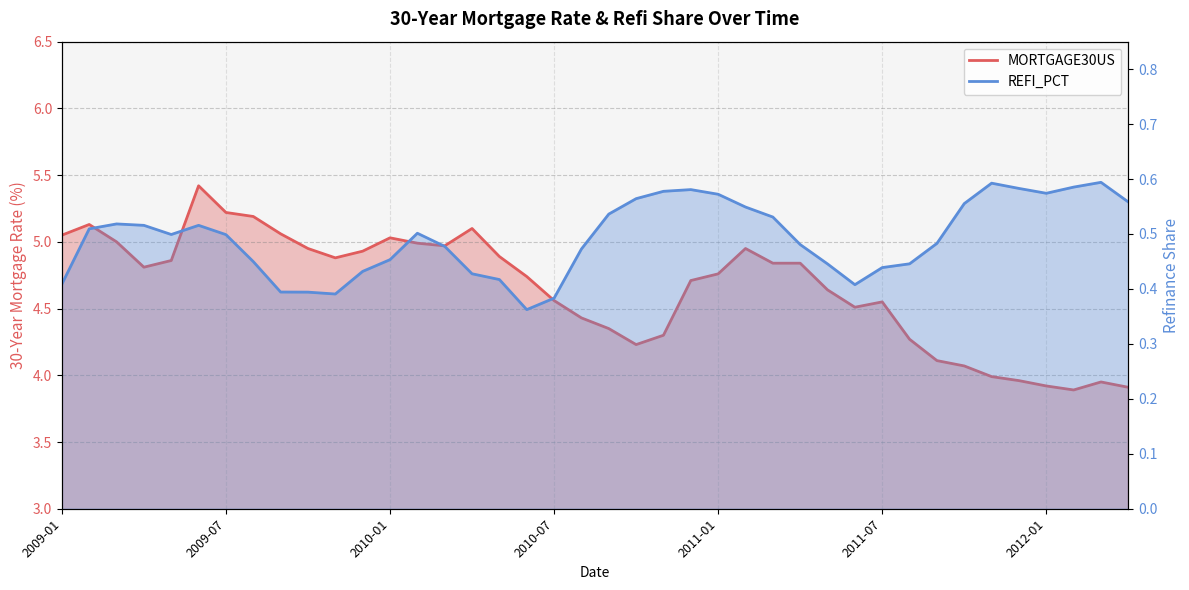

The MORTGAGE30US series shows 5.0 at 2009-03. True or false?

True